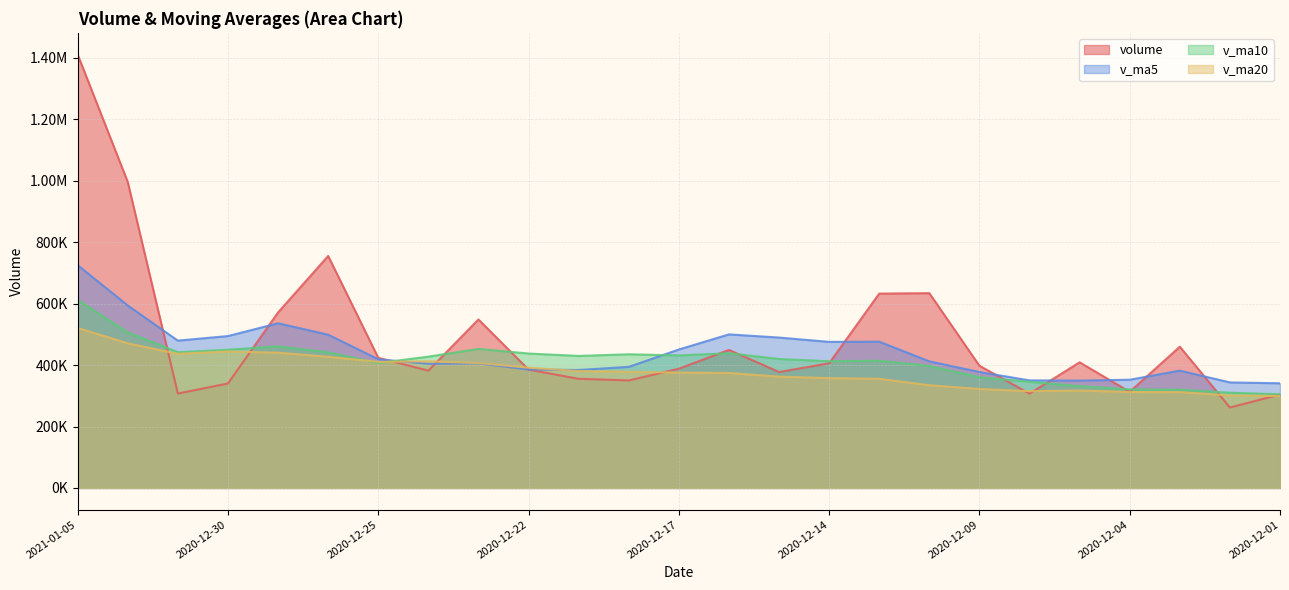

What is the sum of the v_ma20 values at 2020-12-07 and 2020-12-15?

679604.5